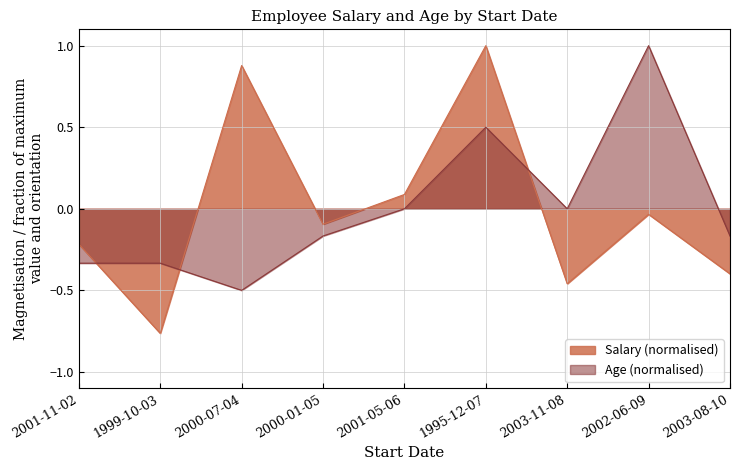

The value of Salary at 2000-07-04 is 1.2. True or false?

False